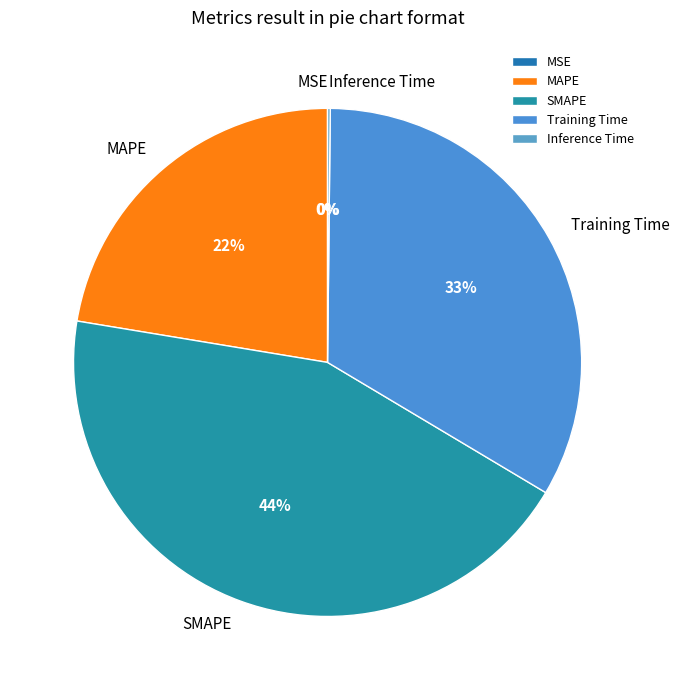

What is the ratio of the value at MAPE to the value at Training Time?

0.7